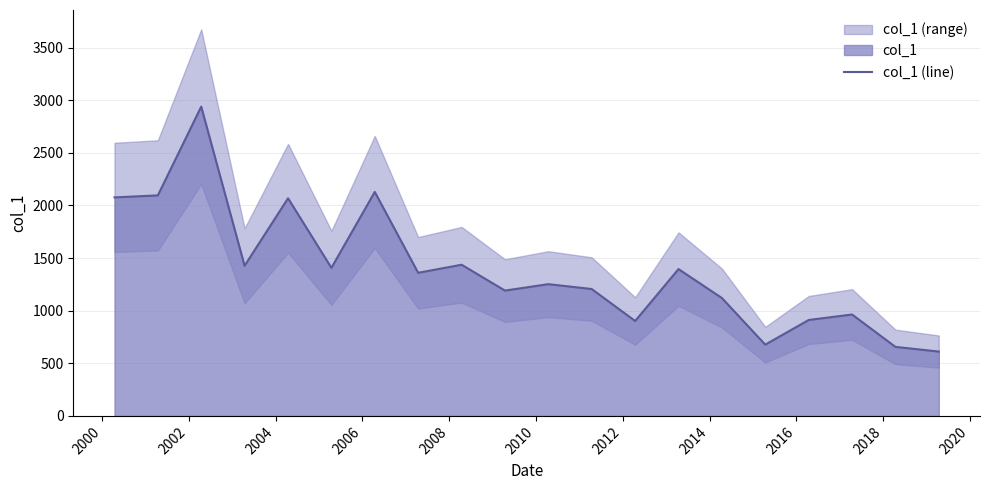

Does the chart have visible grid lines?

Yes